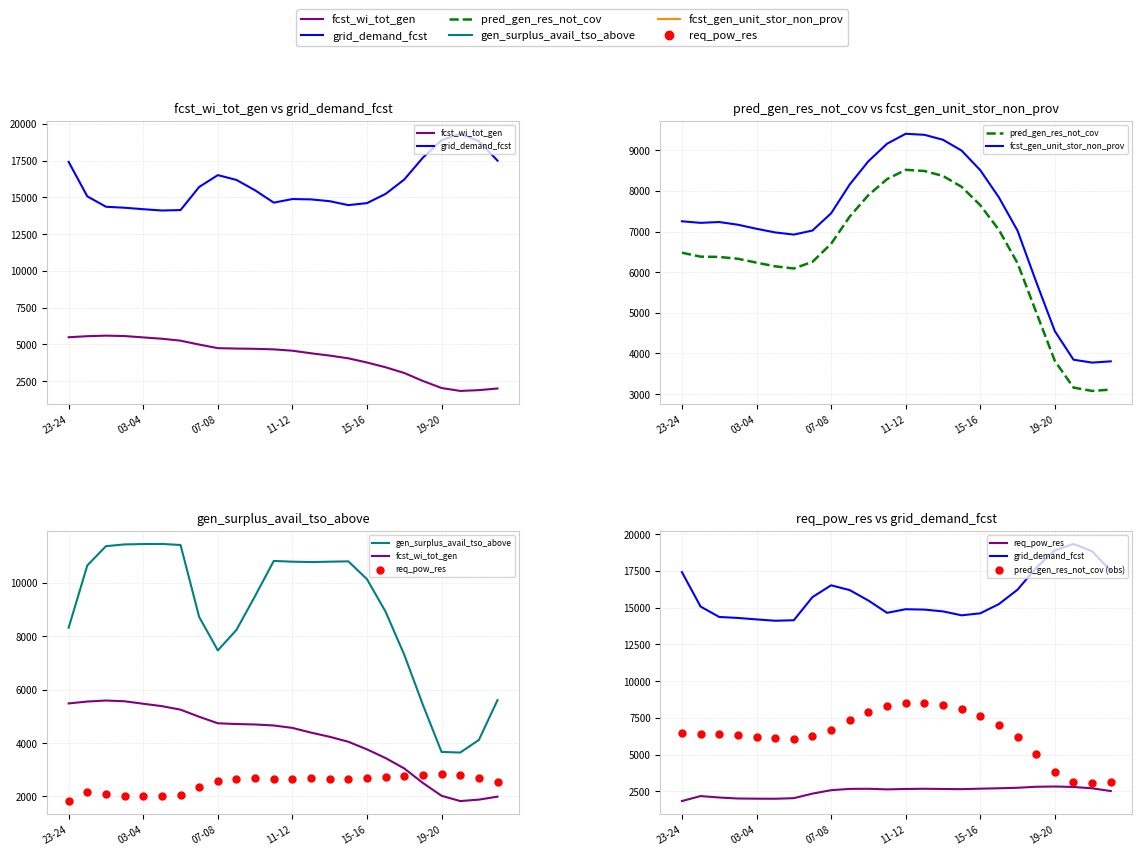

Which series has the widest spread of Y values?

gen_surplus_avail_tso_above